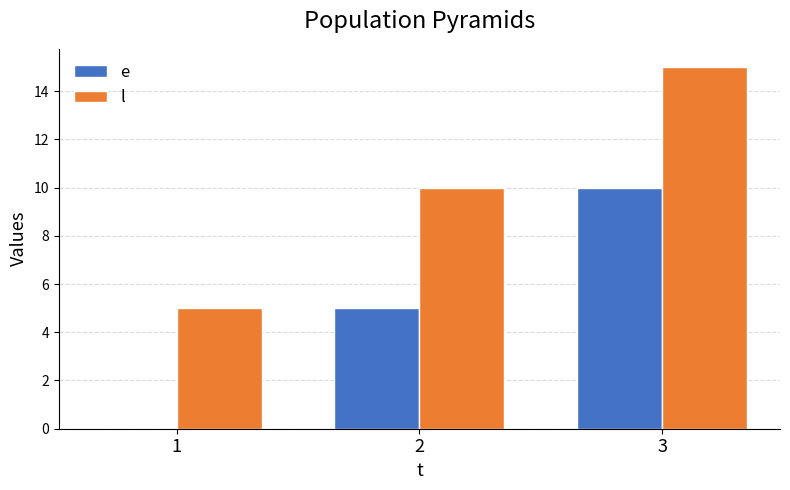

The value of e at 3 is 14. True or false?

False